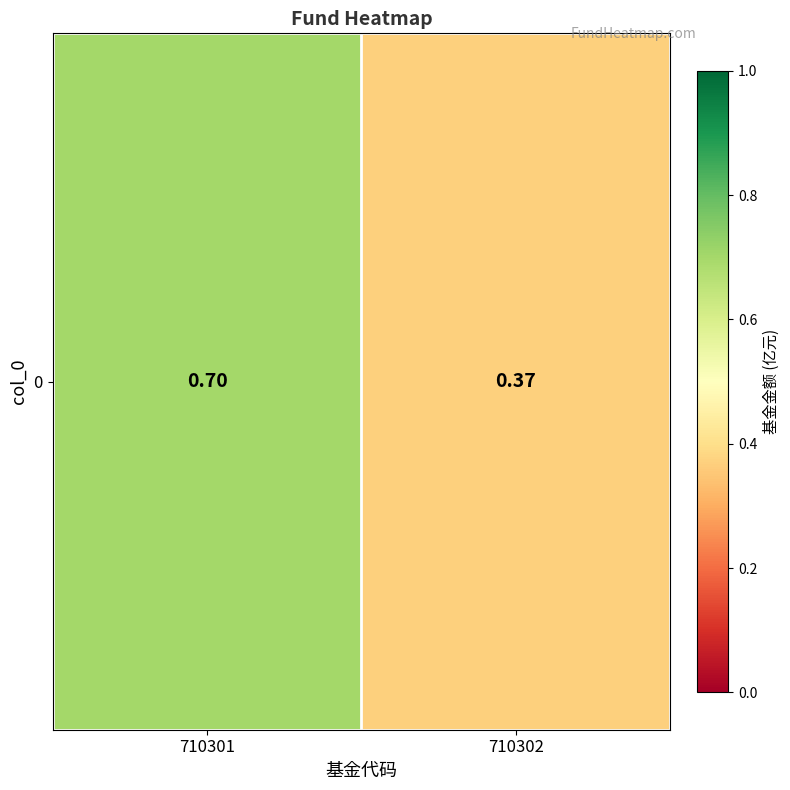

List the labels in order of value, smallest first.

710302, 710301